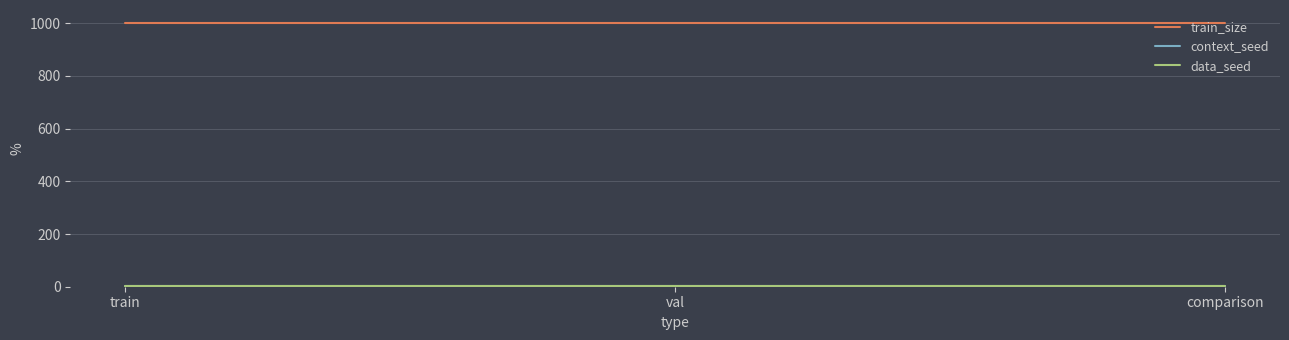

Does the chart have visible grid lines?

Yes